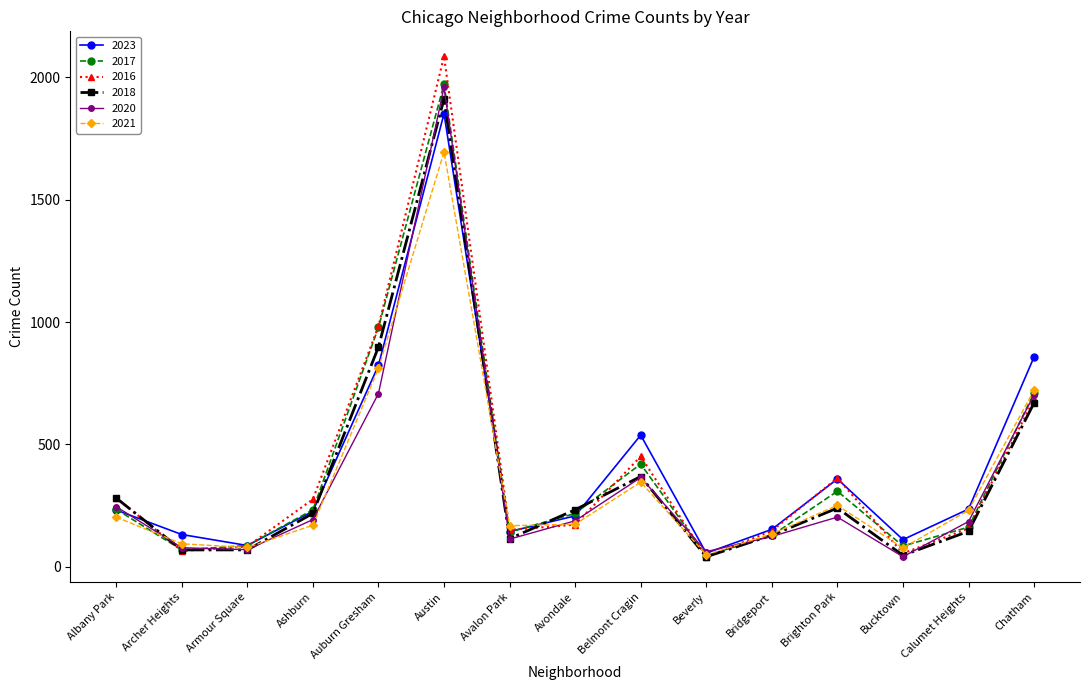

True or false: 2017 has more than 2 points higher than both neighbors.

True